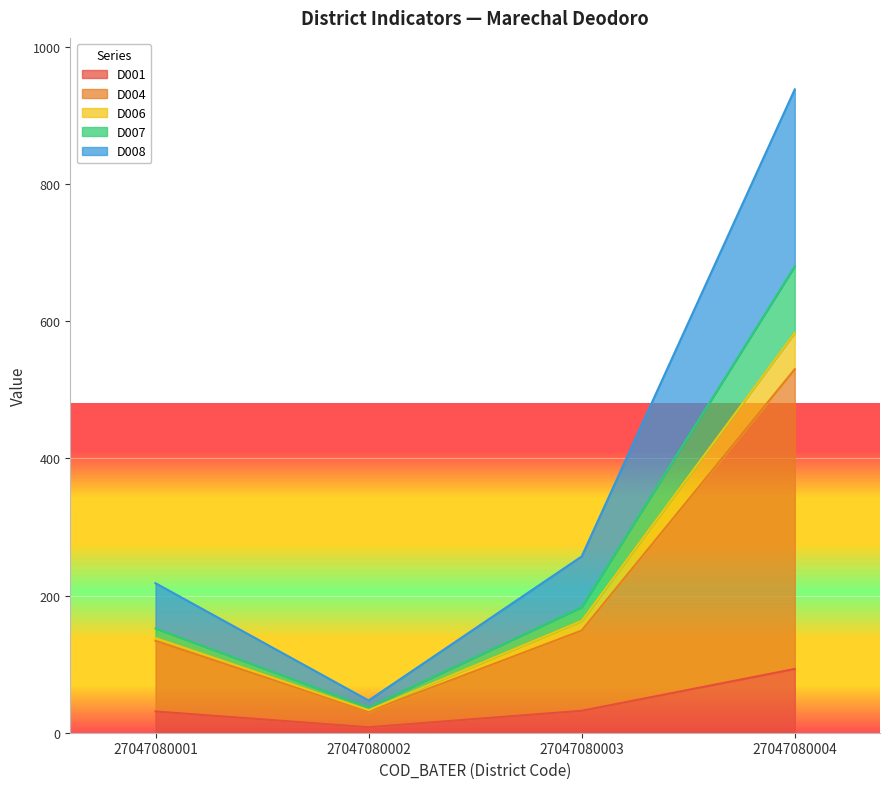

At which category does D007 reach its first local valley?

27047080002